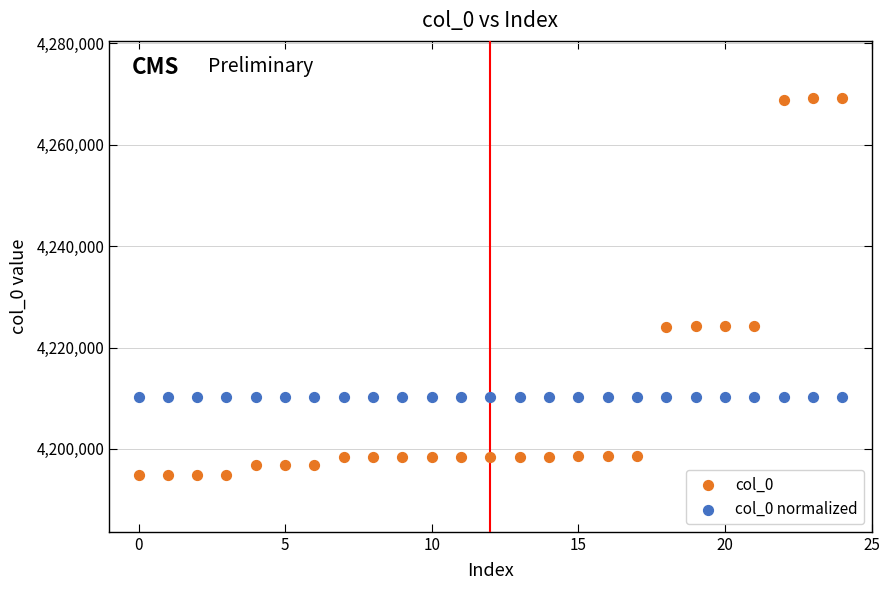

Which series contains the highest Y value?

col_0